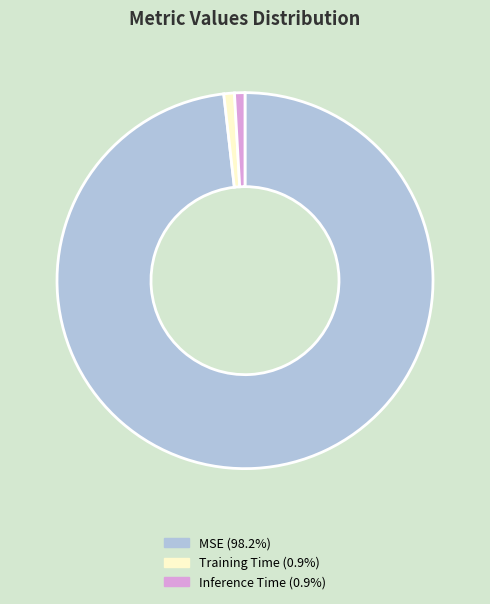

Which has a higher value, MSE or Inference Time?

MSE